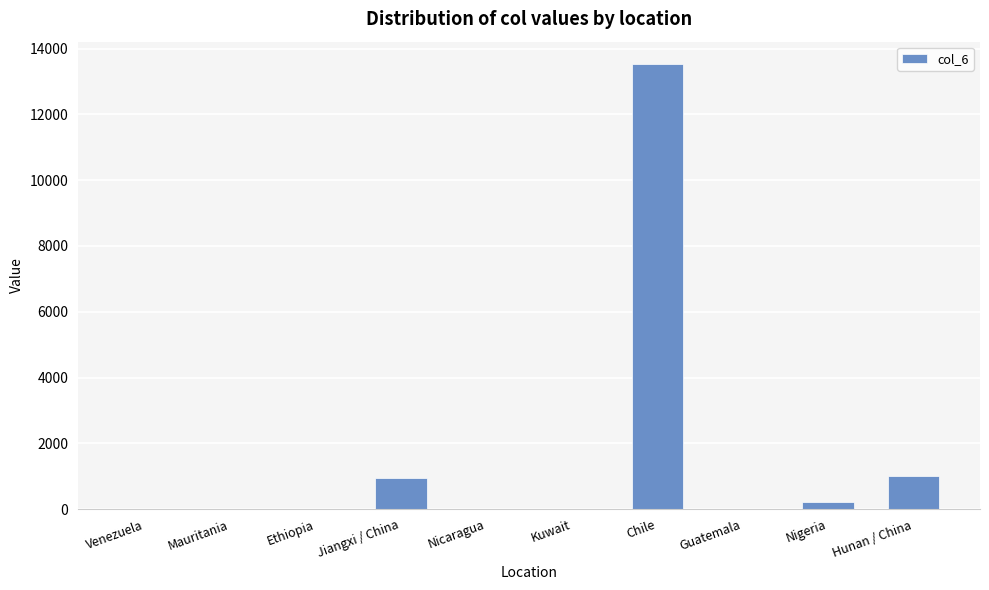

Is it true that the value at Chile is 13533?

True